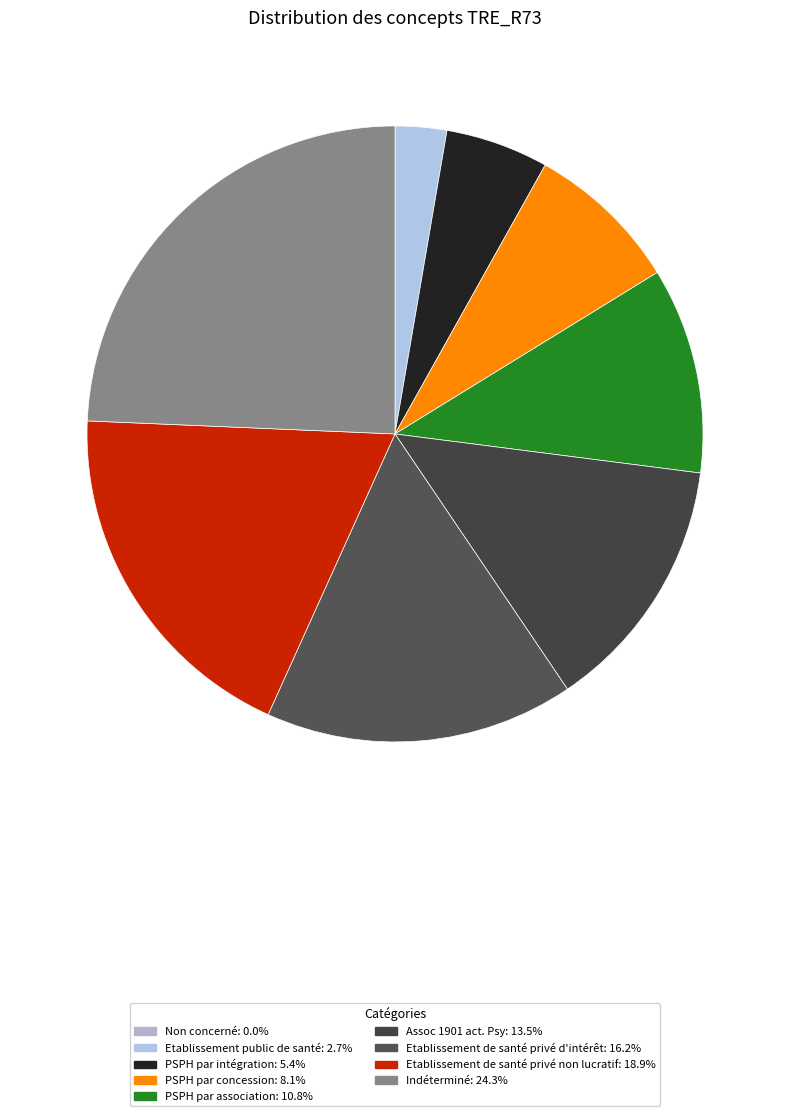

What is the smallest slice in the pie chart?

Non concerné